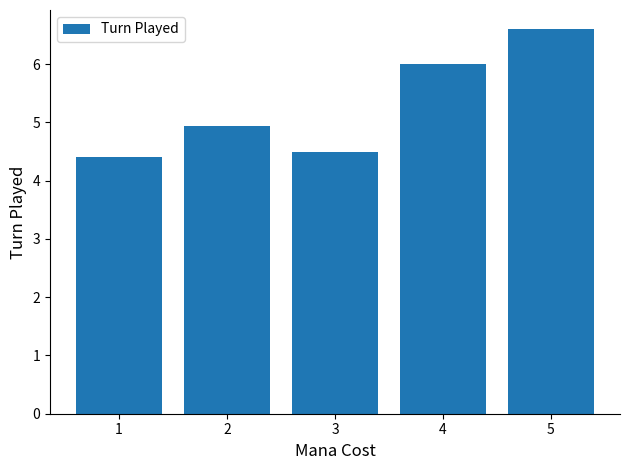

What is the difference between the maximum and minimum values?

2.2